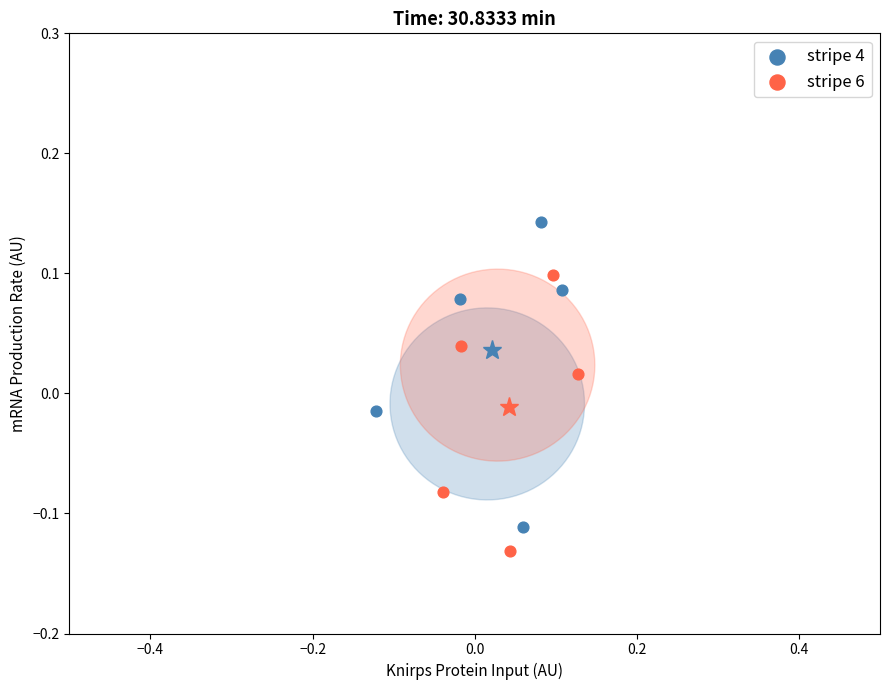

Which series has the widest spread of Y values?

stripe 4